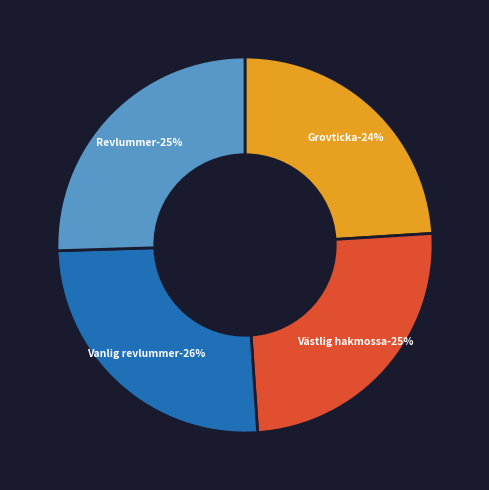

Count the number of slices in the pie.

4